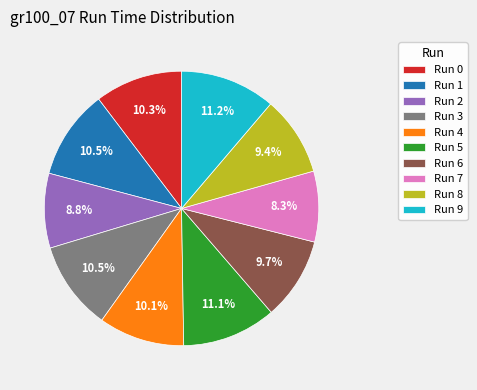

What portion of the pie excludes Run 7?

91.7%